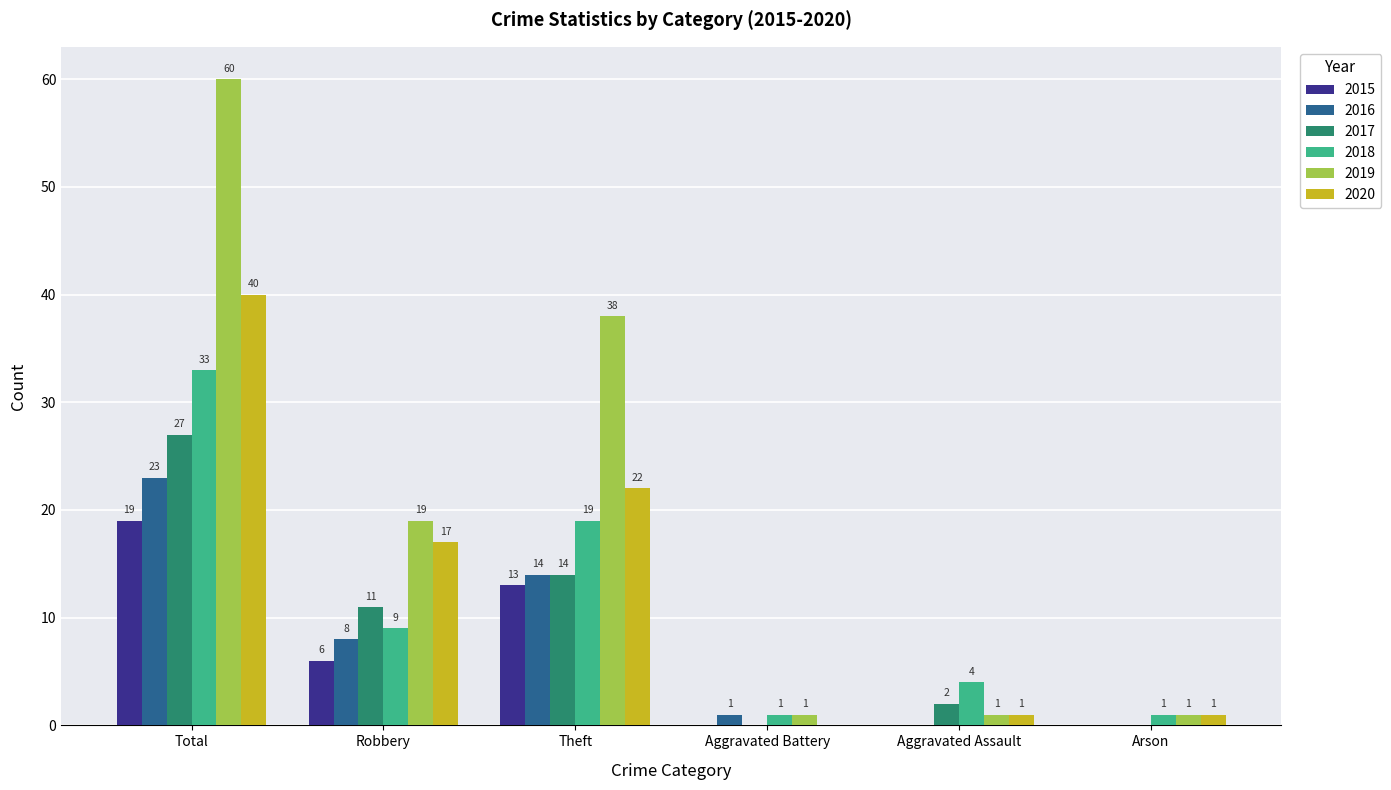

At which category does the chart reach its peak across all series?

Total